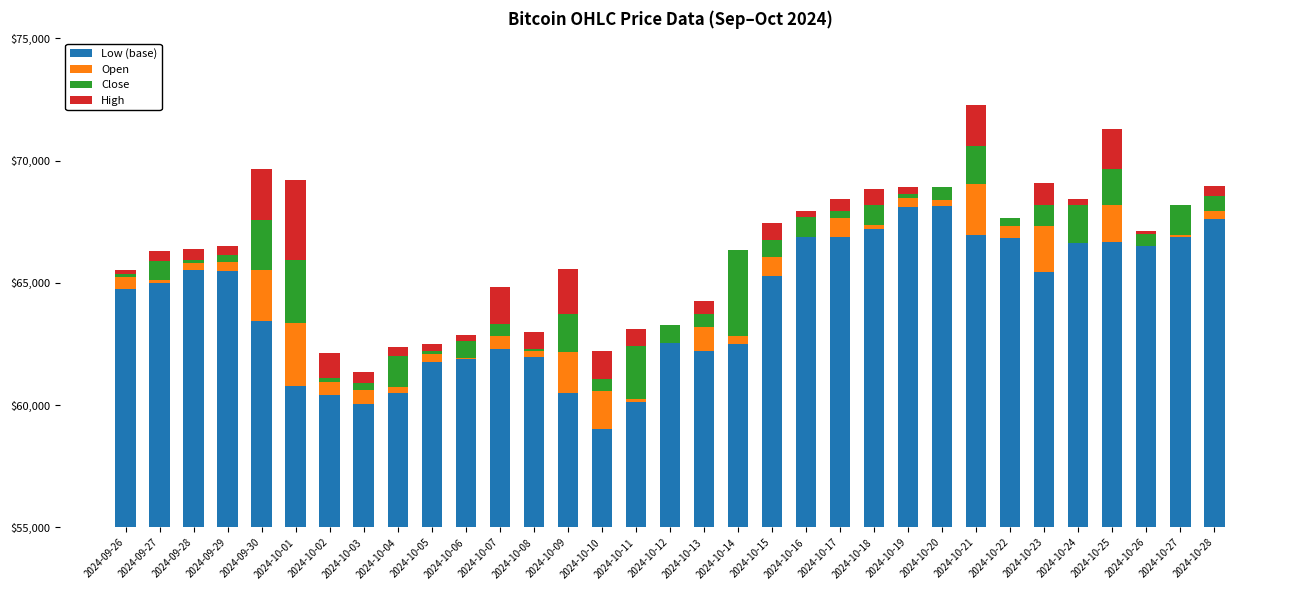

What is the sum of all Close values?

29414.4